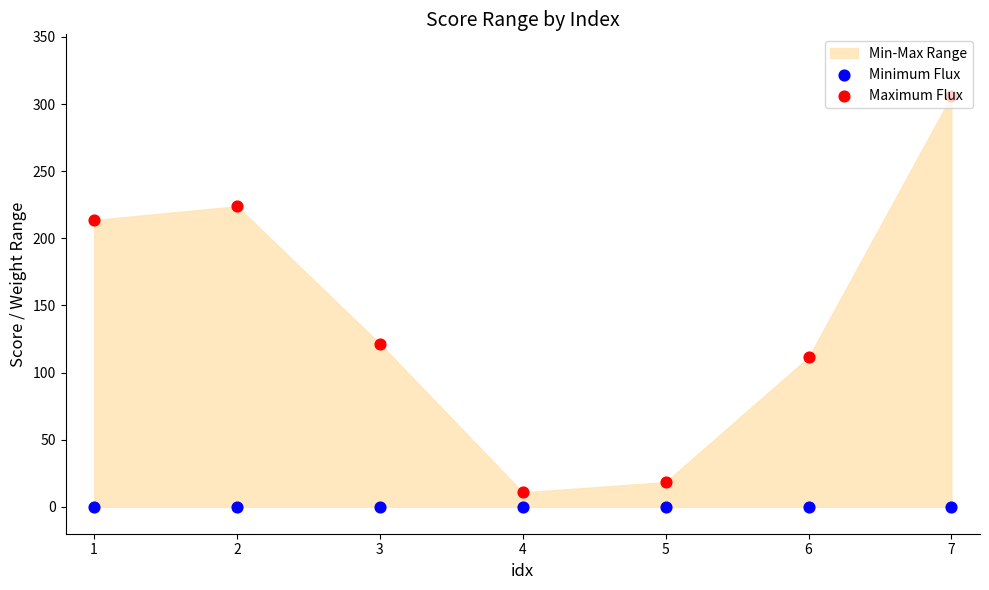

At how many categories does at least one series exceed 123?

3